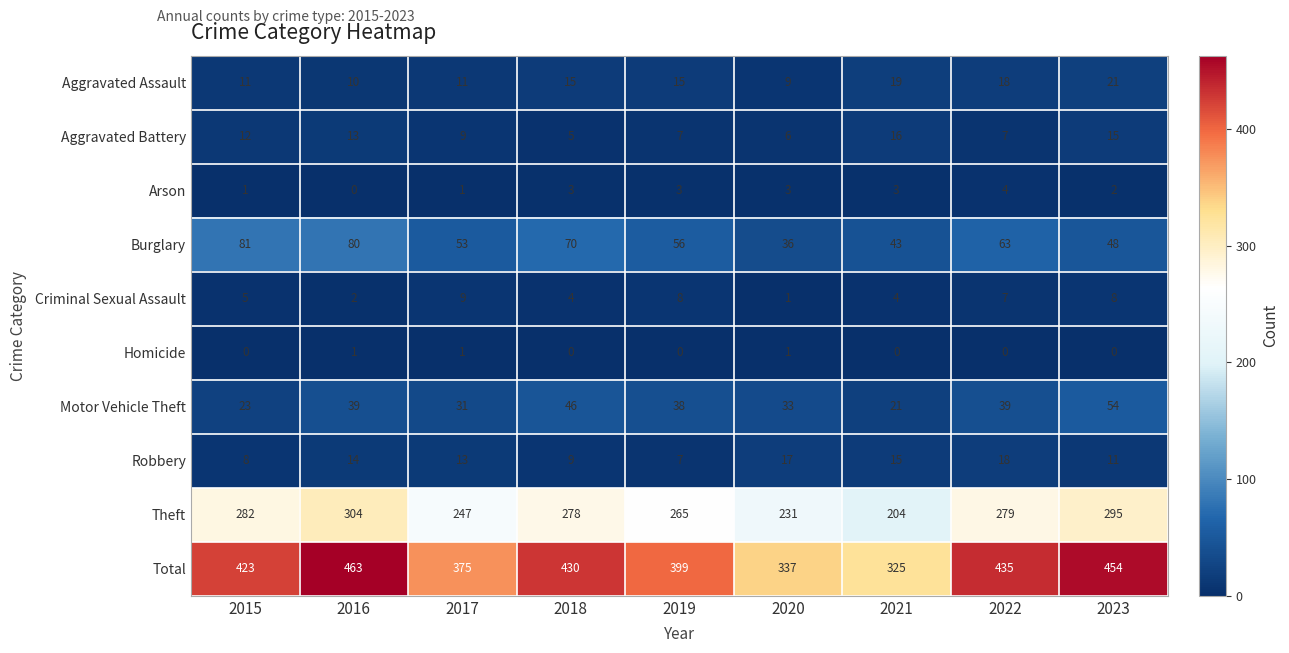

What is the difference between the highest and lowest values at 2019?

399